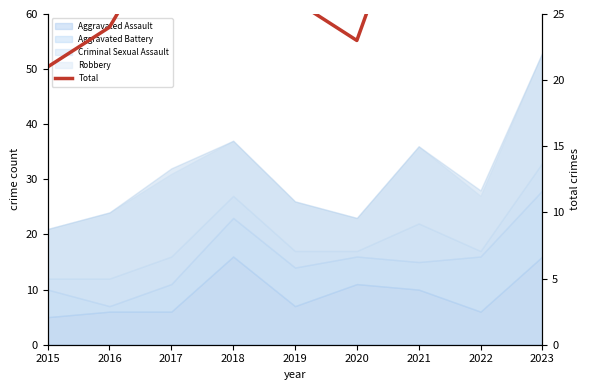

What is the difference between the values at 2017 and 2020?

9